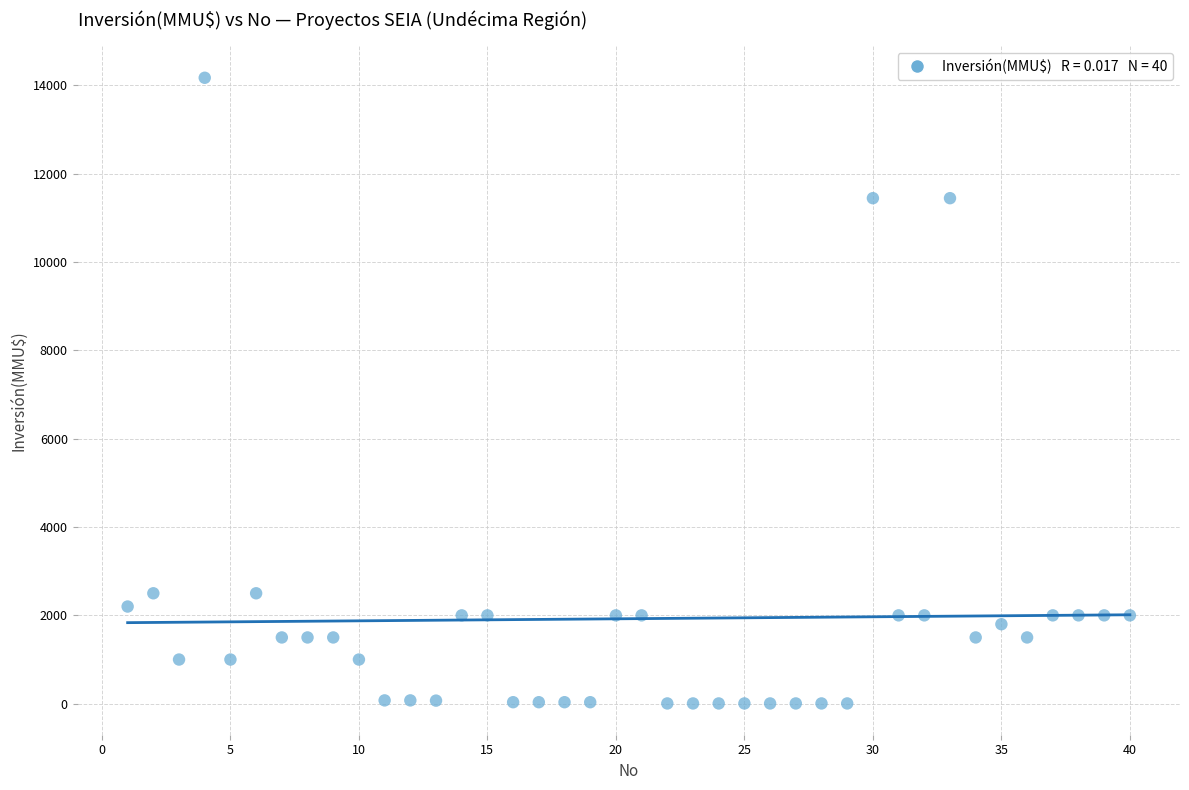

What is the range of Y values (max minus min)?

14165